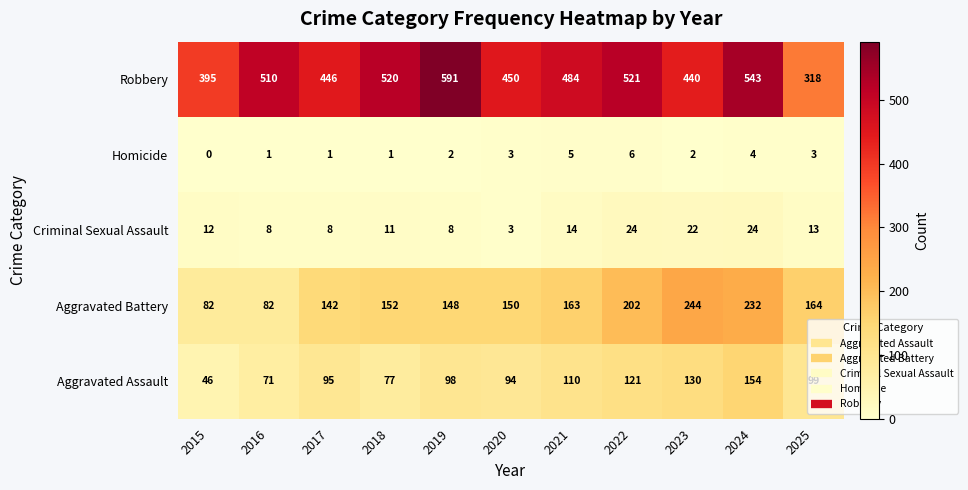

At 2023, list the series in order from smallest to largest.

Homicide, Criminal Sexual Assault, Aggravated Assault, Aggravated Battery, Robbery